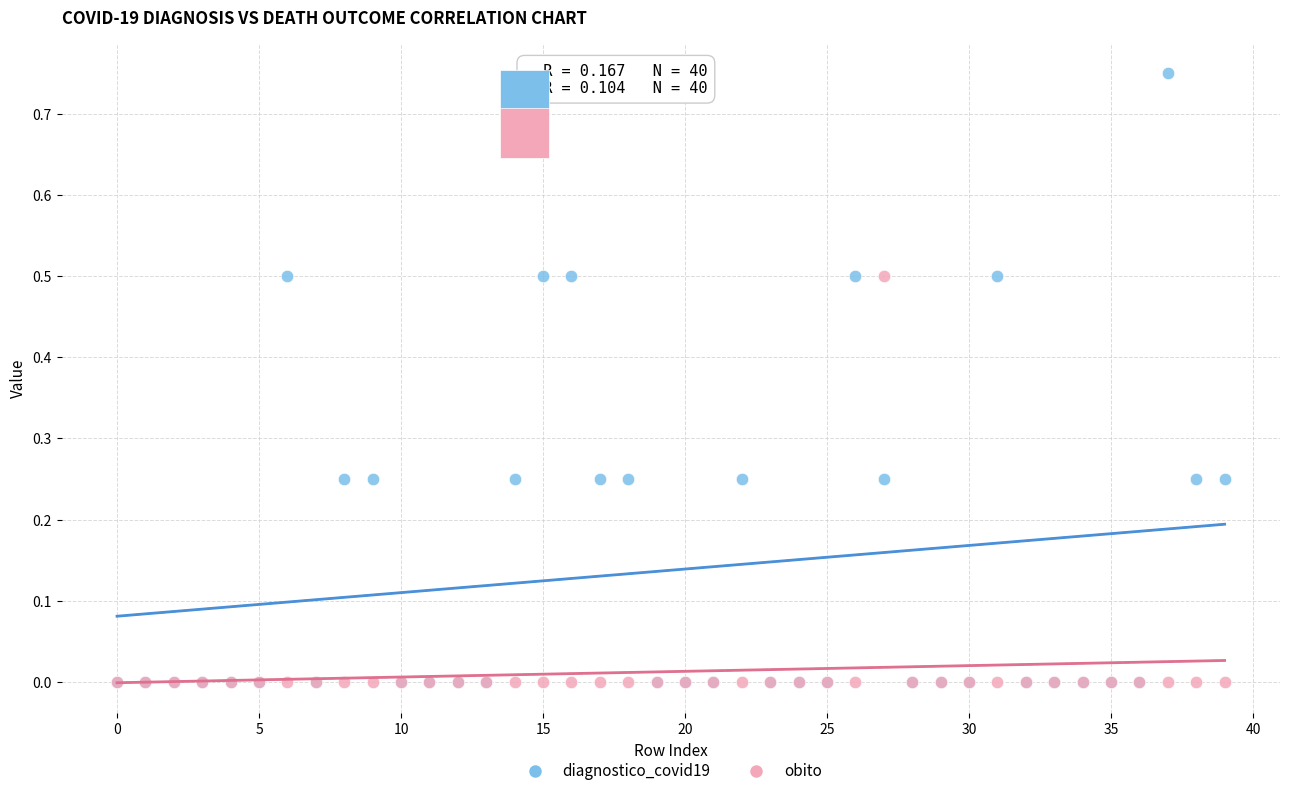

Which series reaches the maximum Y coordinate?

diagnostico_covid19